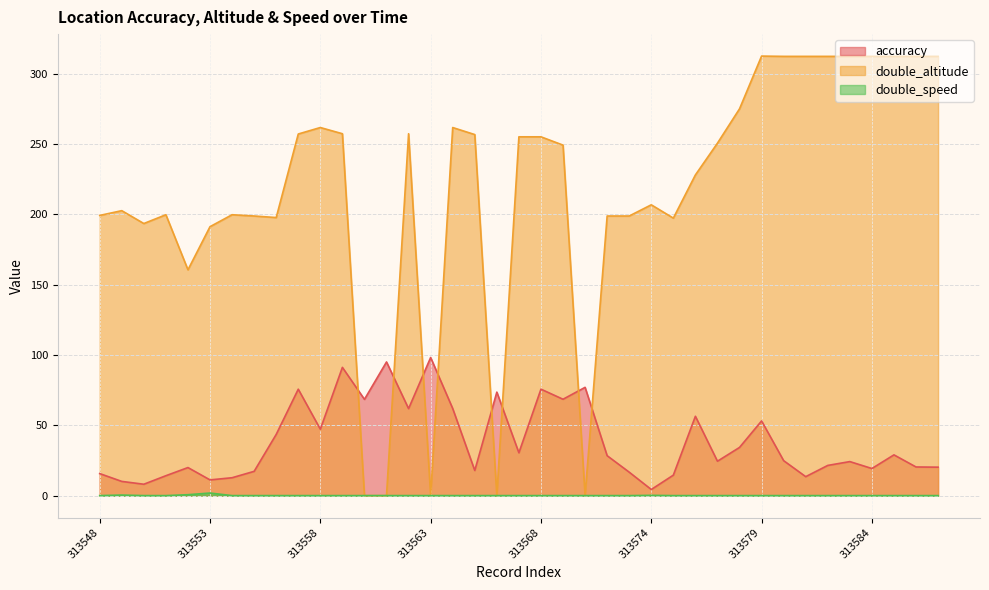

Where does the double_altitude series first go above 249?

313557